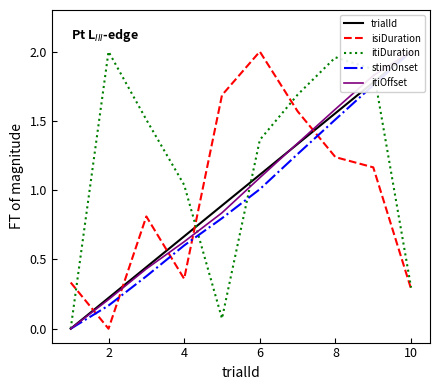

What are all the series names shown in the legend?

trialId, isiDuration, itiDuration, stimOnset, itiOffset